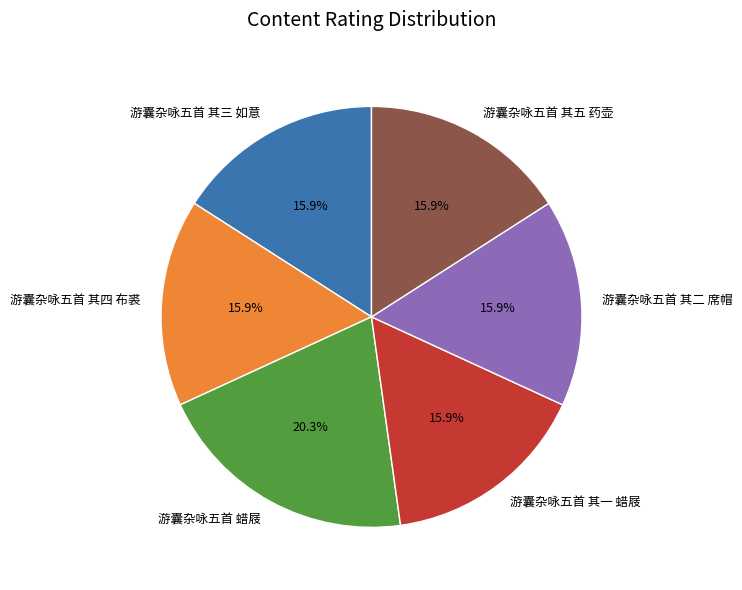

What is the largest slice in the pie chart?

游囊杂咏五首 蜡屐